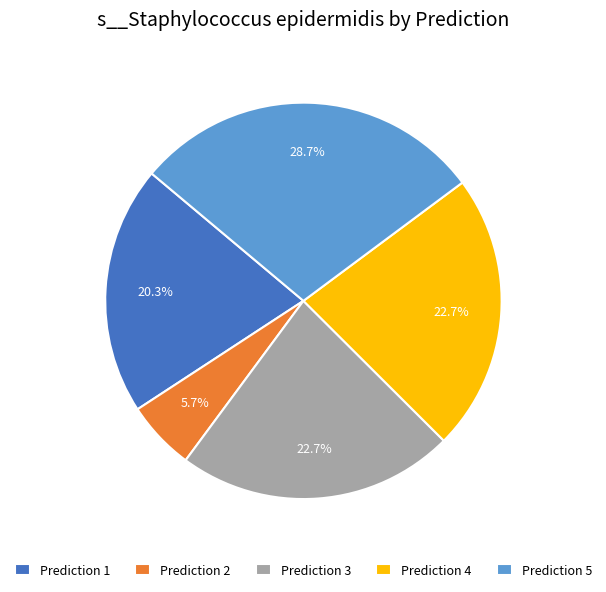

Is there any slice that represents more than half of the pie?

No